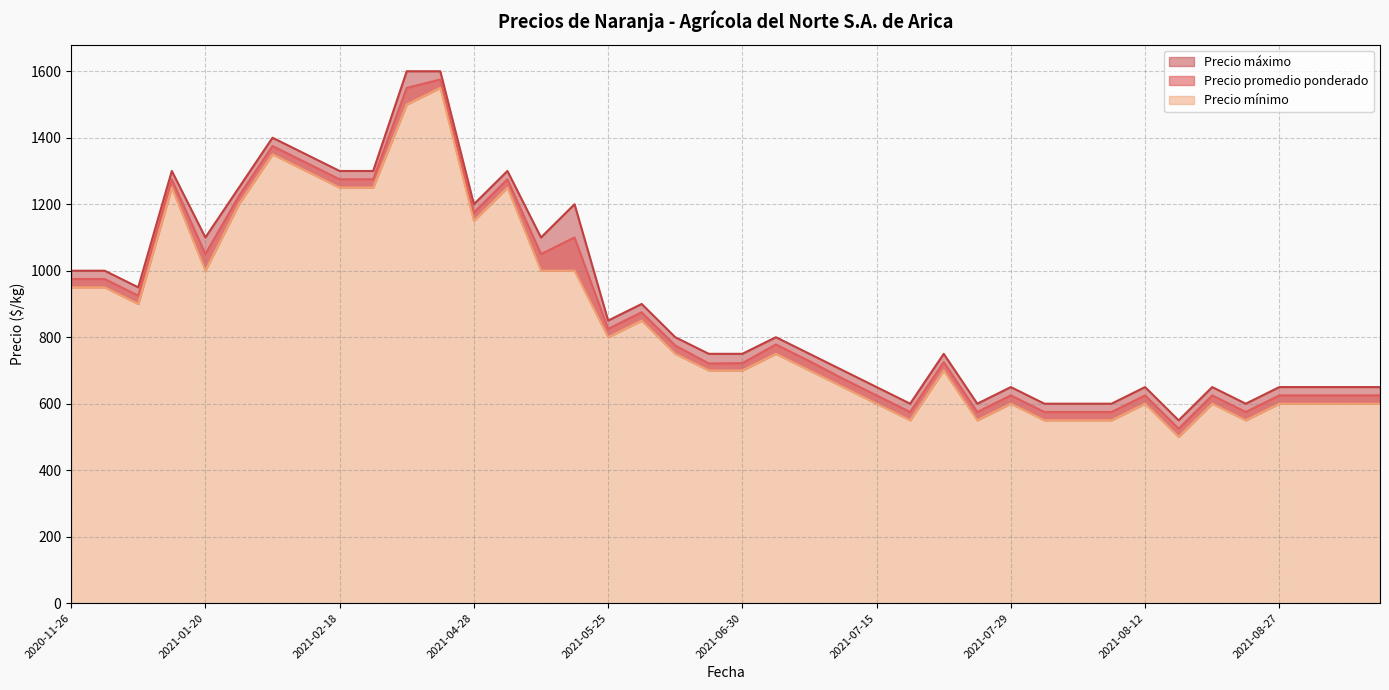

Reading left to right, transcribe all the data shown in this chart.

Precio promedio ponderado: 2020-12-16=925	2021-08-05=575	2021-04-08=1550	2021-04-29=1275	2020-12-09=975	2021-09-15=625	2021-02-09=1375	2021-07-21=575	2021-07-07=728	2021-04-28=1175	2021-06-02=775	2021-08-04=575	2021-05-13=1100	2021-03-03=1275	2021-06-30=722	2021-08-27=575	2021-08-27=625	2021-02-03=1225	2021-02-11=1325	2021-07-29=625	2021-07-14=675	2021-01-20=1050	2021-02-18=1275	2021-08-11=575	2021-05-26=875	2021-08-26=625	2021-05-05=1050	2021-04-14=1575	2021-07-22=725	2021-07-06=778	2021-09-02=625	2021-07-28=575	2020-11-26=975	2021-05-25=825	2021-08-18=525	2021-07-15=625	2021-09-09=625	2021-01-18=1275	2021-08-12=625	2021-06-23=721
Precio mínimo: 2020-12-16=900	2021-08-05=550	2021-04-08=1500	2021-04-29=1250	2020-12-09=950	2021-09-15=600	2021-02-09=1350	2021-07-21=550	2021-07-07=700	2021-04-28=1150	2021-06-02=750	2021-08-04=550	2021-05-13=1000	2021-03-03=1250	2021-06-30=700	2021-08-27=550	2021-08-27=600	2021-02-03=1200	2021-02-11=1300	2021-07-29=600	2021-07-14=650	2021-01-20=1000	2021-02-18=1250	2021-08-11=550	2021-05-26=850	2021-08-26=600	2021-05-05=1000	2021-04-14=1550	2021-07-22=700	2021-07-06=750	2021-09-02=600	2021-07-28=550	2020-11-26=950	2021-05-25=800	2021-08-18=500	2021-07-15=600	2021-09-09=600	2021-01-18=1250	2021-08-12=600	2021-06-23=700
Precio máximo: 2020-12-16=950	2021-08-05=600	2021-04-08=1600	2021-04-29=1300	2020-12-09=1000	2021-09-15=650	2021-02-09=1400	2021-07-21=600	2021-07-07=750	2021-04-28=1200	2021-06-02=800	2021-08-04=600	2021-05-13=1200	2021-03-03=1300	2021-06-30=750	2021-08-27=600	2021-08-27=650	2021-02-03=1250	2021-02-11=1350	2021-07-29=650	2021-07-14=700	2021-01-20=1100	2021-02-18=1300	2021-08-11=600	2021-05-26=900	2021-08-26=650	2021-05-05=1100	2021-04-14=1600	2021-07-22=750	2021-07-06=800	2021-09-02=650	2021-07-28=600	2020-11-26=1000	2021-05-25=850	2021-08-18=550	2021-07-15=650	2021-09-09=650	2021-01-18=1300	2021-08-12=650	2021-06-23=750